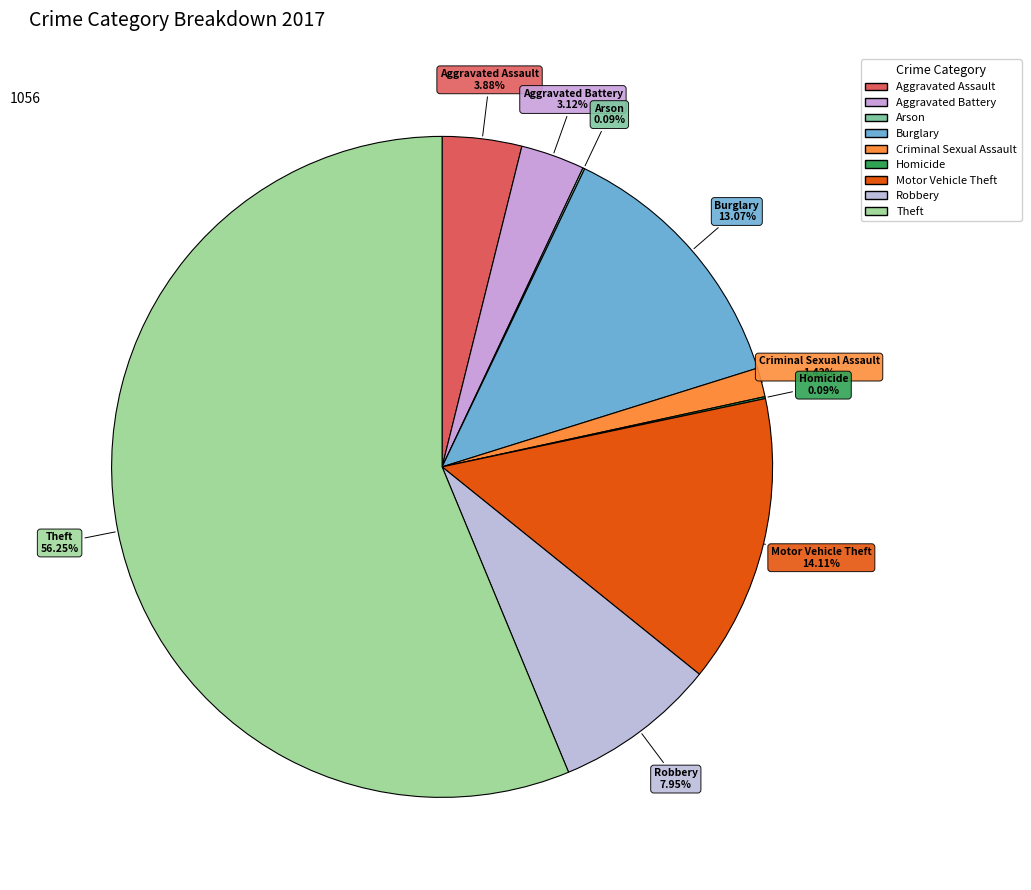

What is the ratio of the value at Burglary to the value at Aggravated Battery?

4.2